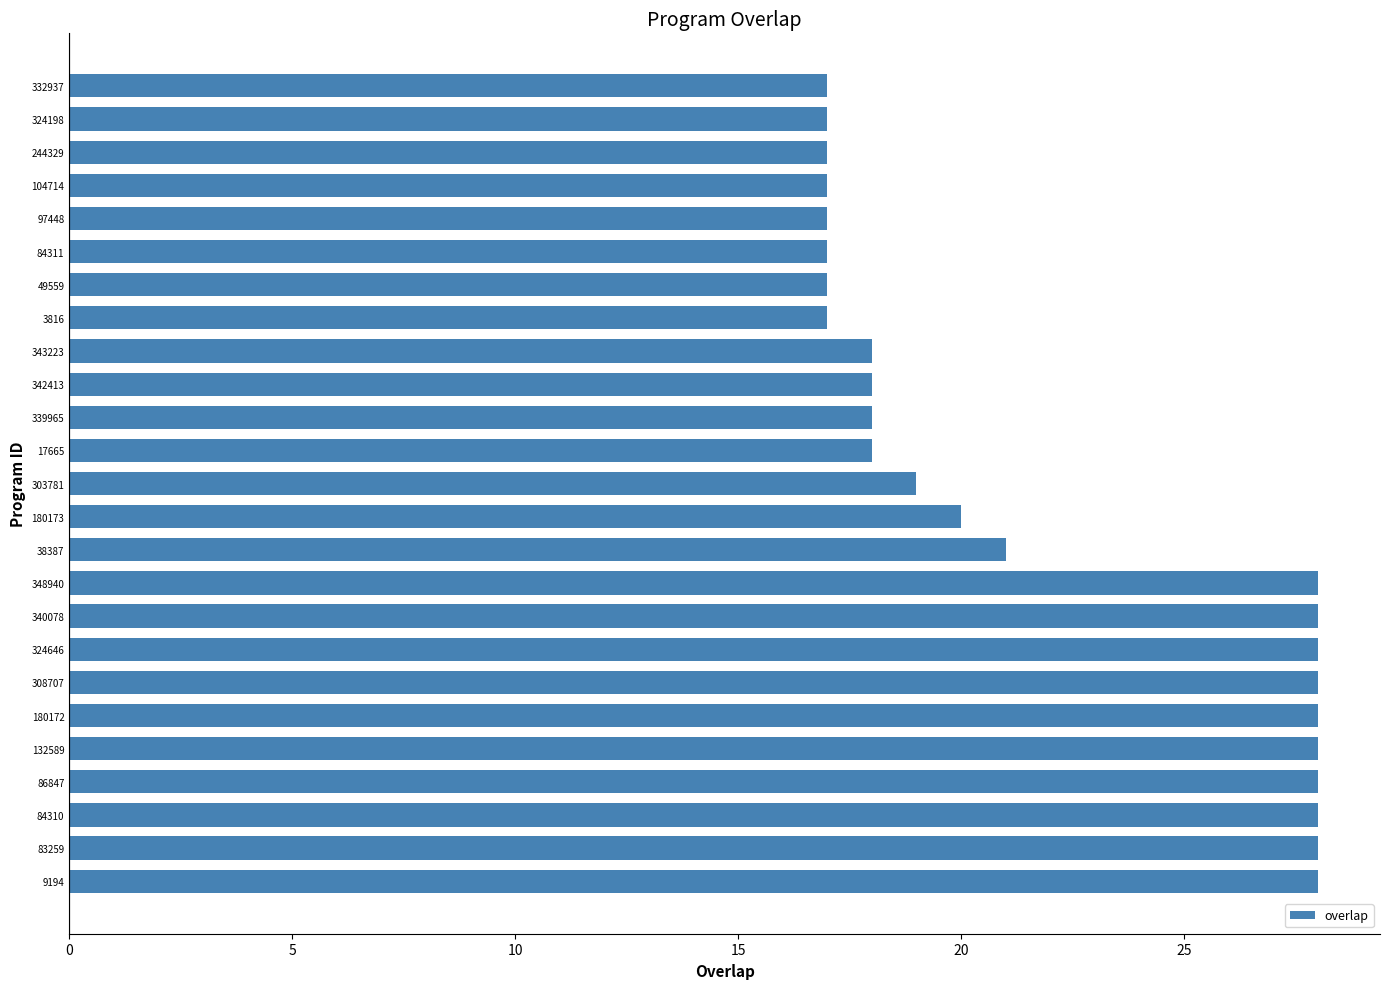

Reading bottom to top, transcribe all the data shown in this chart.

28	28	28	28	28	28	28	28	28	28	21	20	19	18	18	18	18	17	17	17	17	17	17	17	17